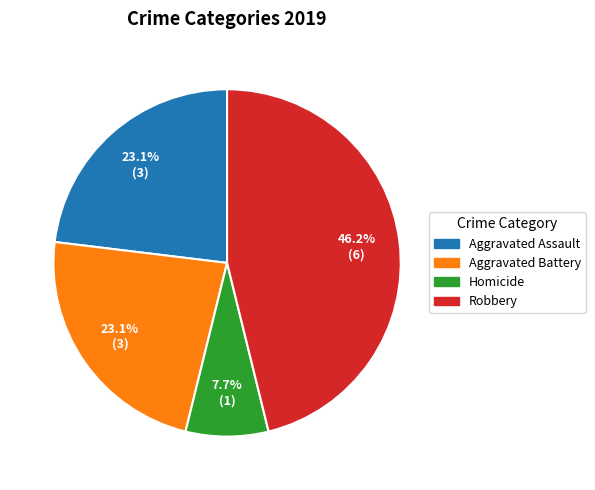

Is there a majority slice in this chart?

No